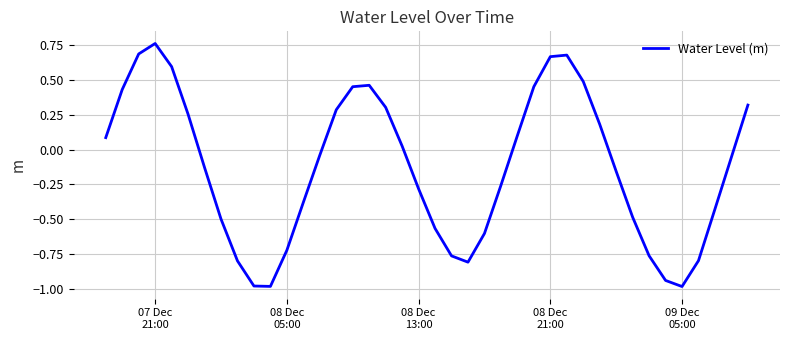

What is the difference between the maximum and minimum values?

1.7